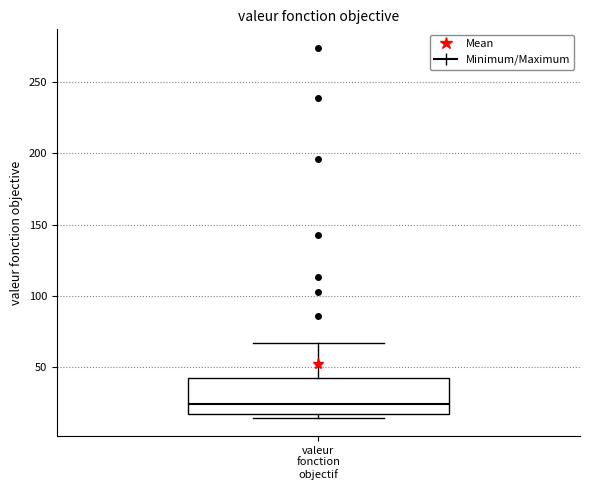

Where is the upper edge of the box for valeur fonction objectif on the y-axis? The values are not printed on the chart, so give them approximately, as read against the axis.

45